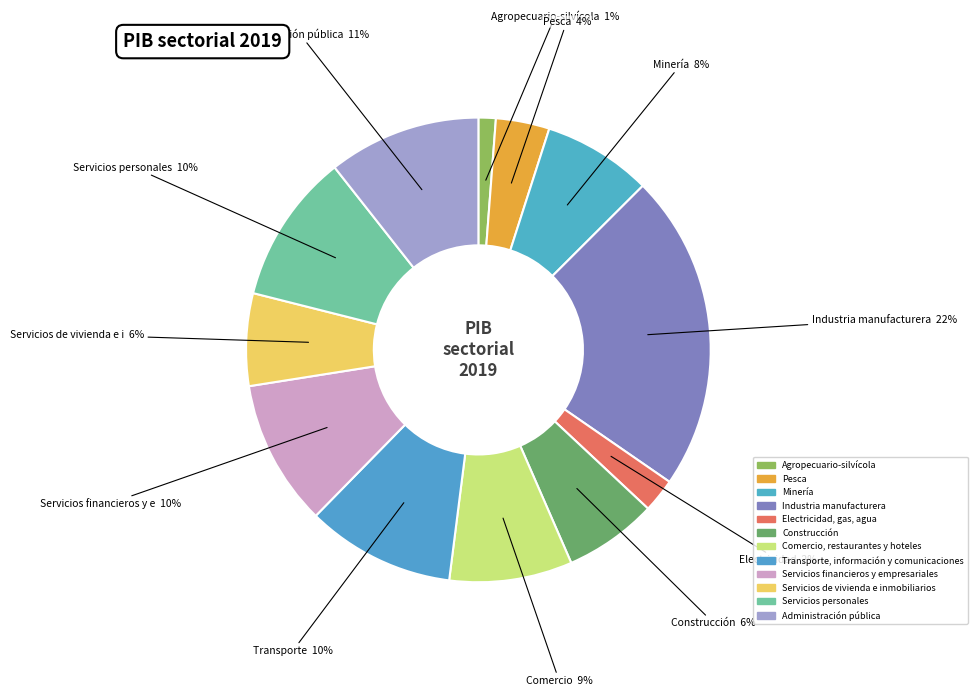

Is Transporte, información y comunicaciones the majority of the pie?

No